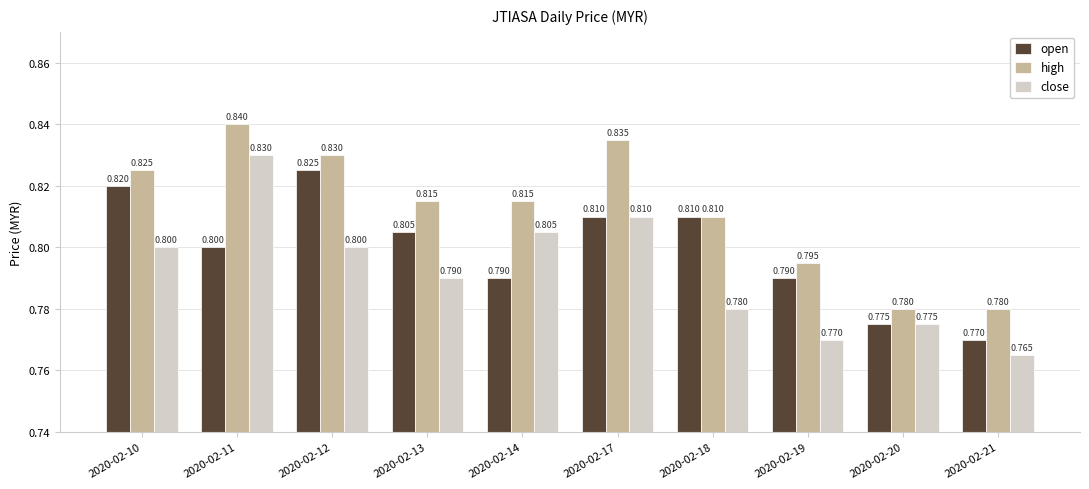

Which series changed the most between 2020-02-18 and 2020-02-20?

open